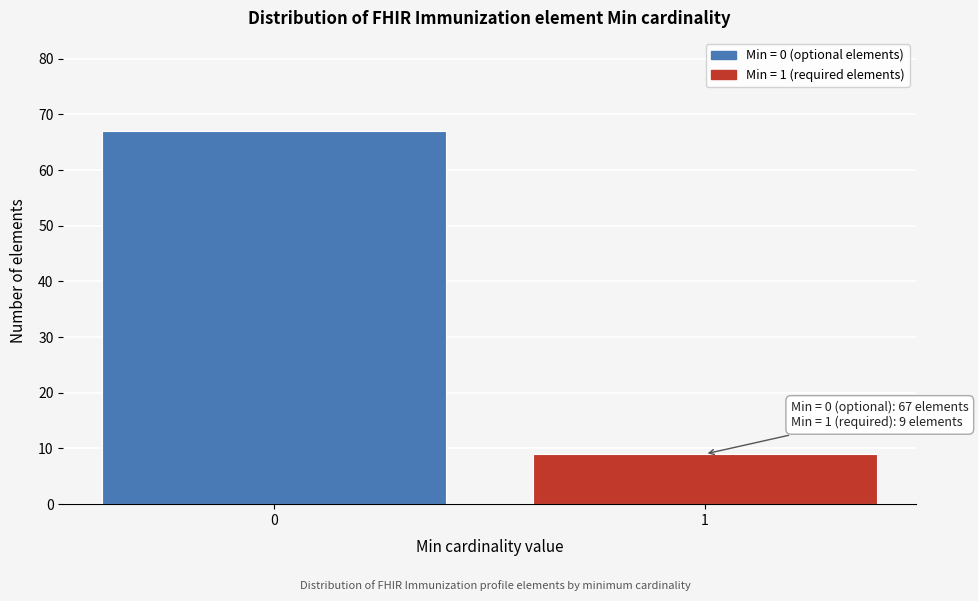

Reading left to right, transcribe all the data shown in this chart.

0=67	1=9